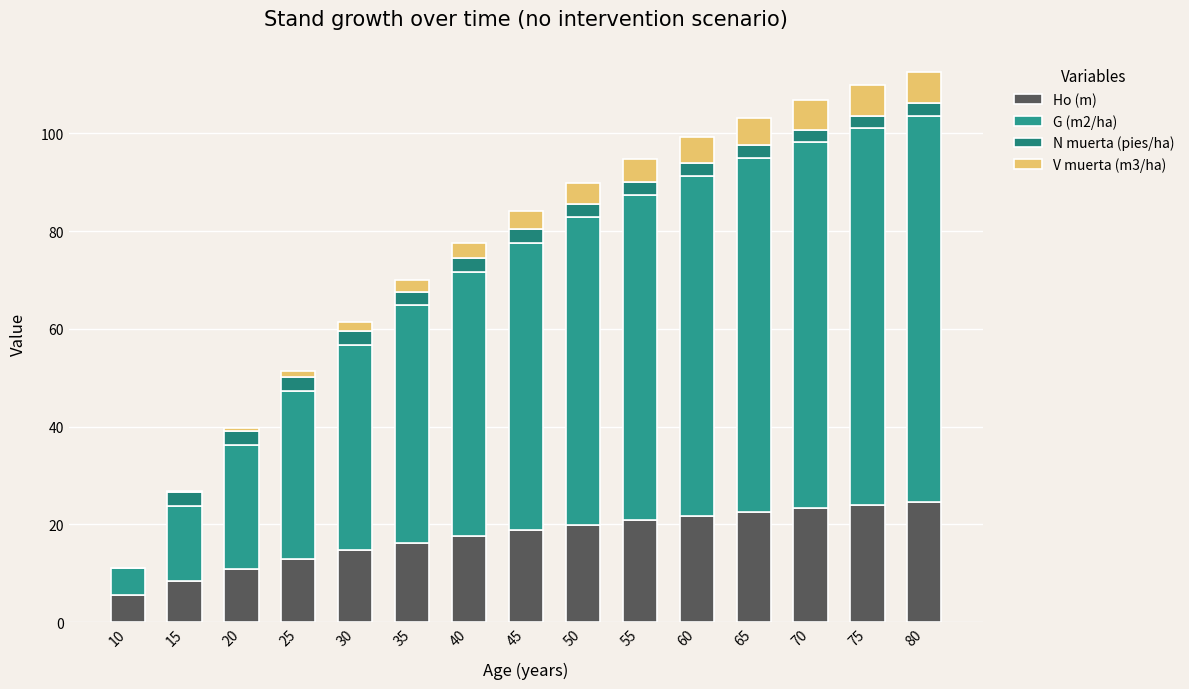

What is the difference between the Ho (m) values at 50 and 60?

1.9